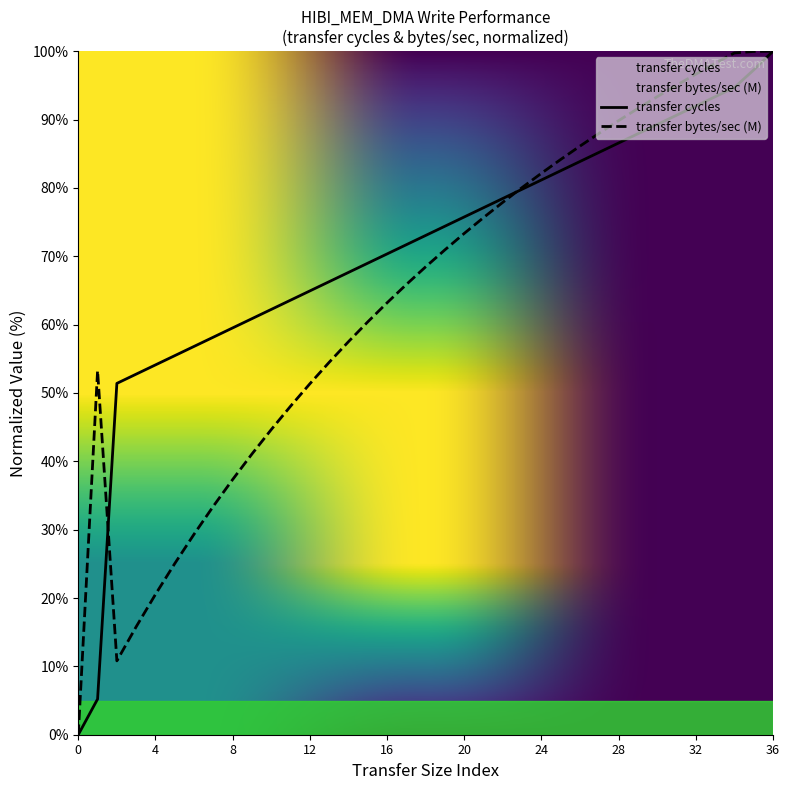

Reading left to right, extract all data points from this chart.

transfer cycles: 0=0.0	1=5.2	2=51.4	3=52.8	4=54.1	5=55.5	6=56.8	7=58.2	8=59.5	9=60.9	10=62.2	11=63.6	12=64.9	13=66.3	14=67.6	15=69.0	16=70.3	17=71.7	18=73.0	19=74.4	20=75.7	21=77.1	22=78.5	23=79.8	24=81.2	25=82.5	26=83.9	27=85.2	28=86.6	29=87.9	30=89.3	31=90.6	32=92.0	33=93.3	34=94.7	35=97.3	36=100.0
transfer bytes/sec (M): 0=0.0	1=53.3	2=10.8	3=15.8	4=20.5	5=25.0	6=29.3	7=33.4	8=37.3	9=41.1	10=44.6	11=48.1	12=51.3	13=54.5	14=57.5	15=60.4	16=63.2	17=65.9	18=68.5	19=70.9	20=73.3	21=75.7	22=77.9	23=80.1	24=82.1	25=84.2	26=86.1	27=88.0	28=89.8	29=91.6	30=93.3	31=95.0	32=96.6	33=98.2	34=99.7	35=100.0	36=100.0